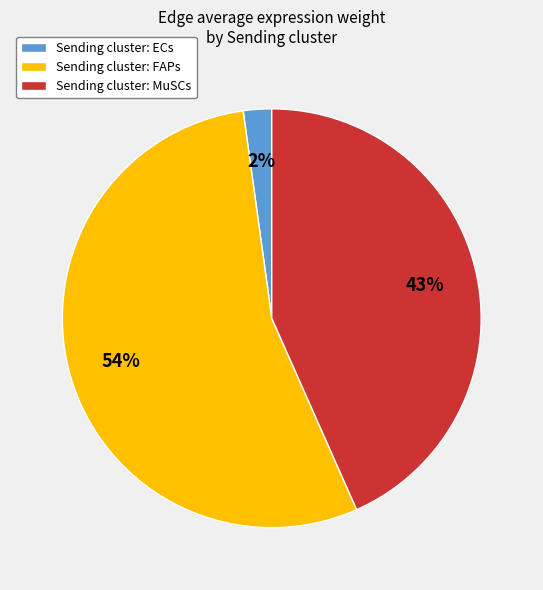

To the nearest percent, what is the average slice percentage?

33%